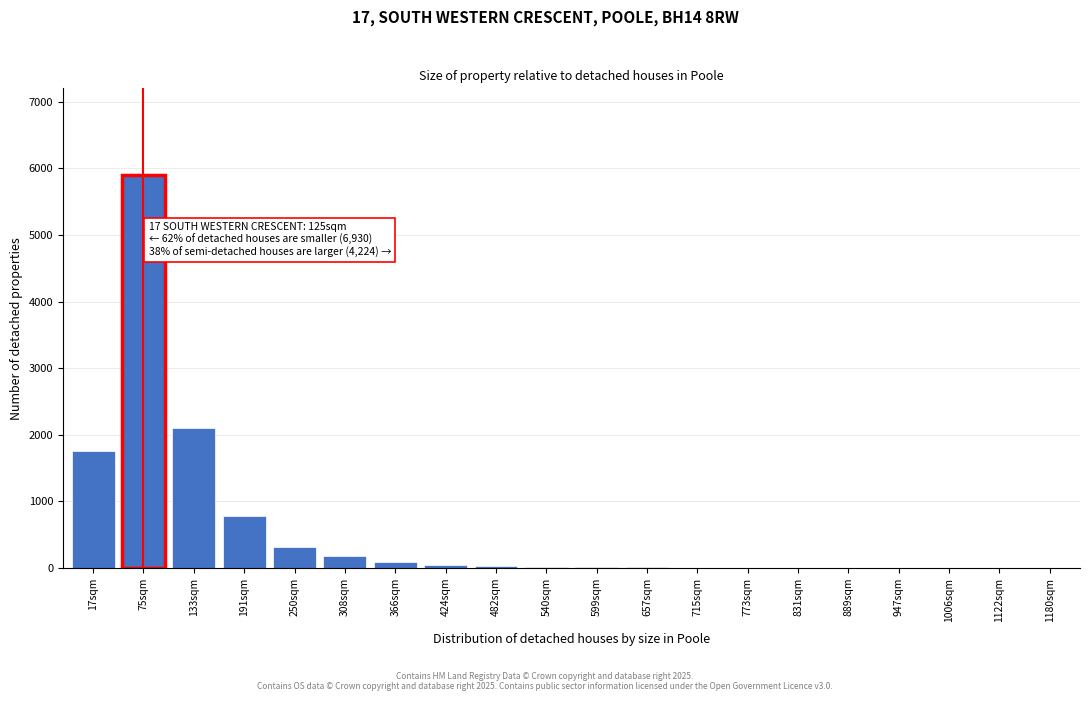

The value at 133sqm is 2964. True or false?

False